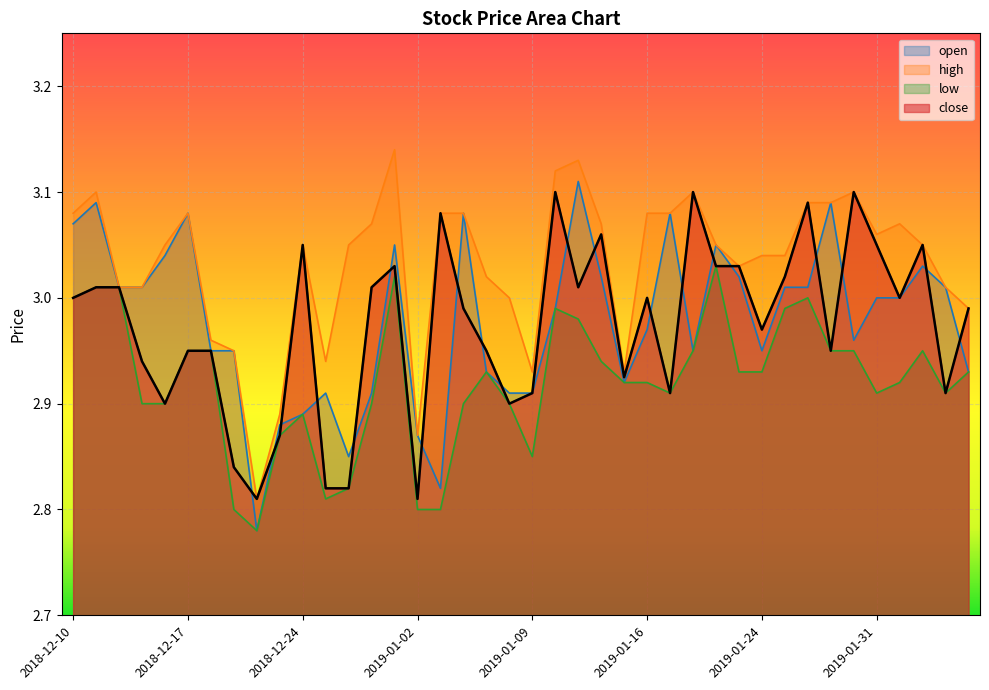

Is it true that low equals 4.5 at 2019-01-25?

False